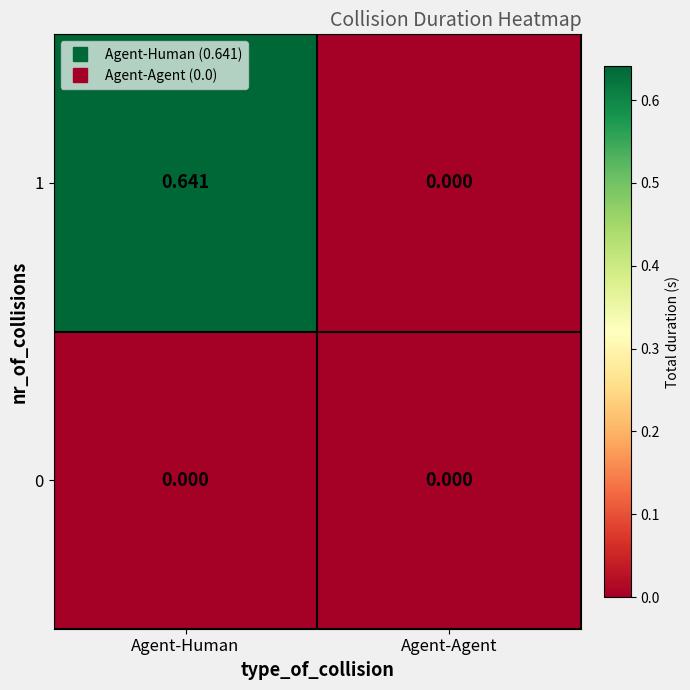

How many categories are shown in the chart?

2